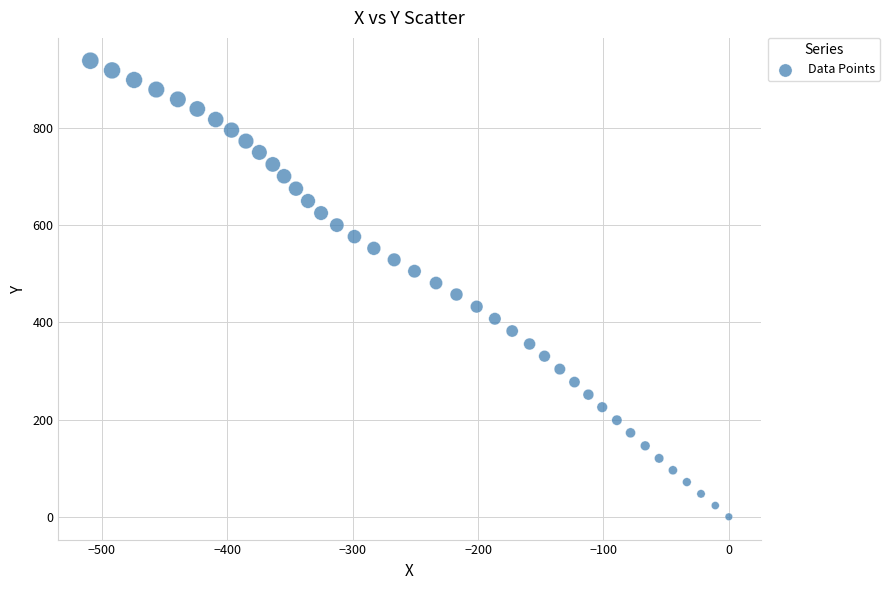

What is the range of X values (max minus min)?

509.2